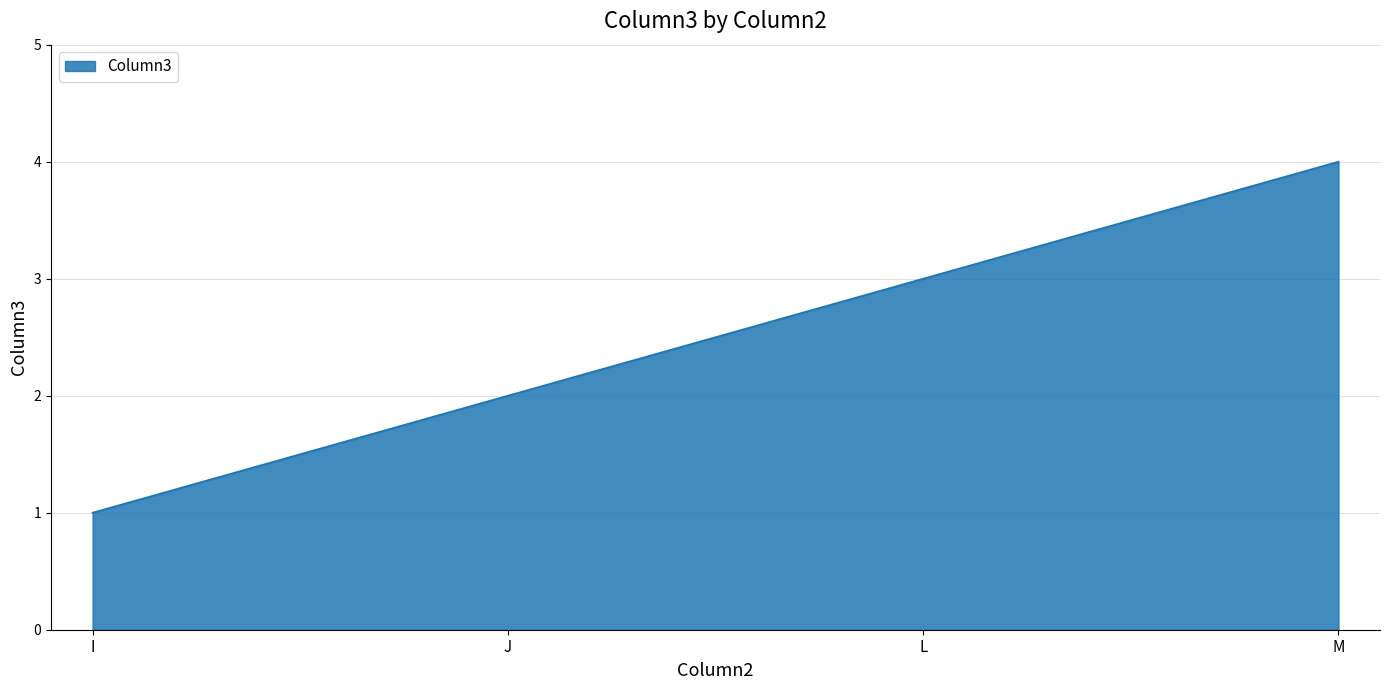

Between M and I, which is larger?

M